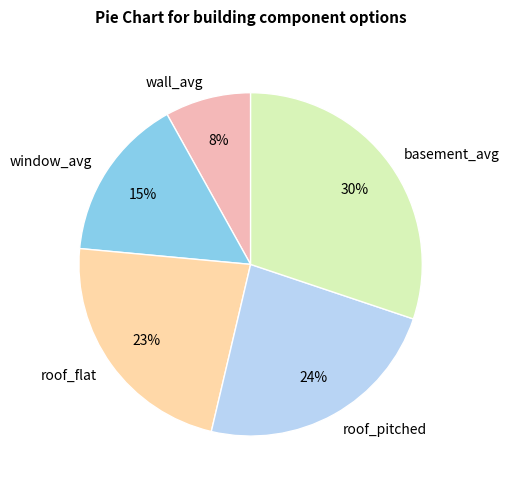

How many segments does this pie chart have?

5